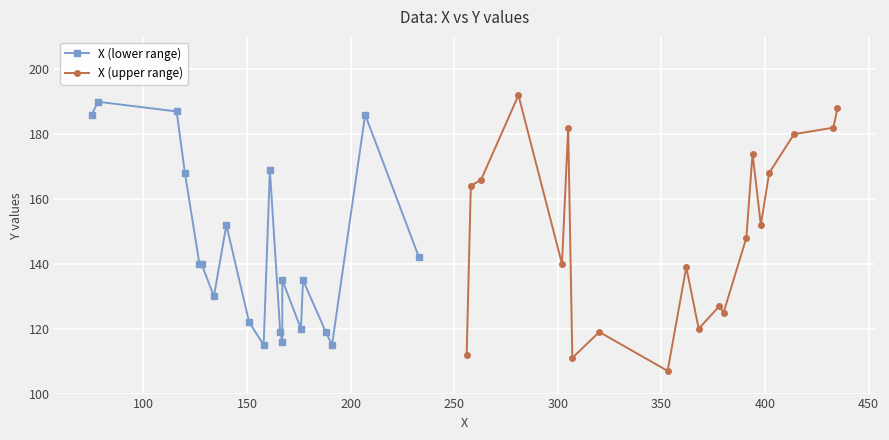

What is the value of the X (upper range) point at the 2nd from the left?

164